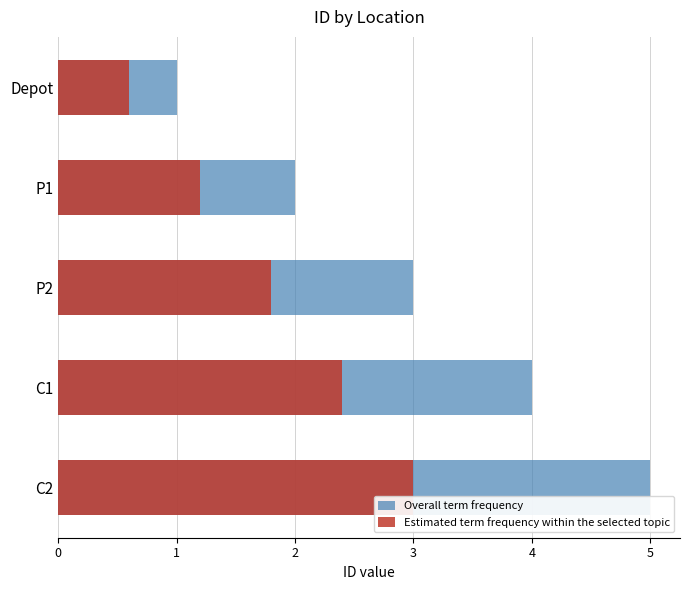

The Overall term frequency series shows 3.3 at P1. True or false?

False